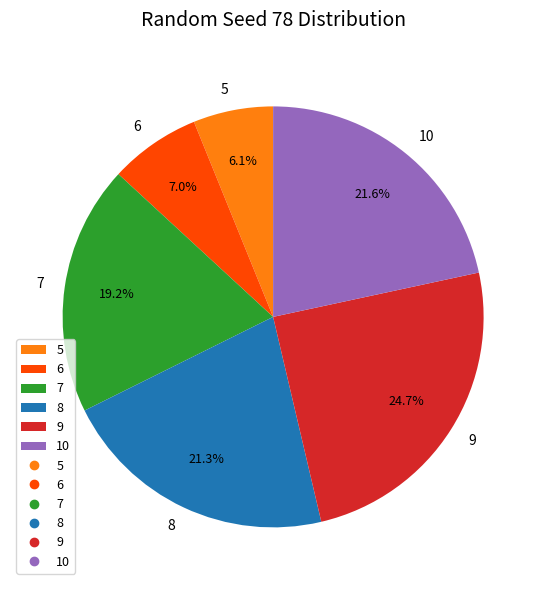

To the nearest percent, what is the difference between the 6 and 5 slice percentages?

1%